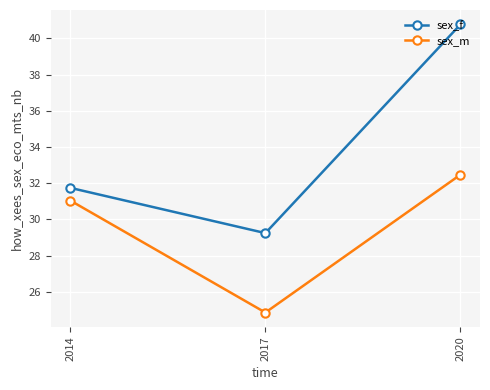

How many data points in sex_f are less than 31?

1